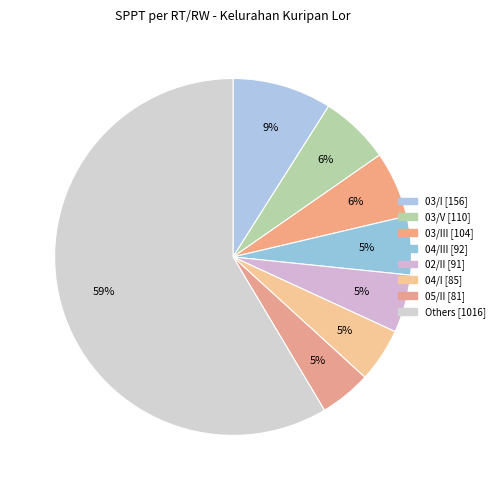

How many slices are in this pie chart?

8